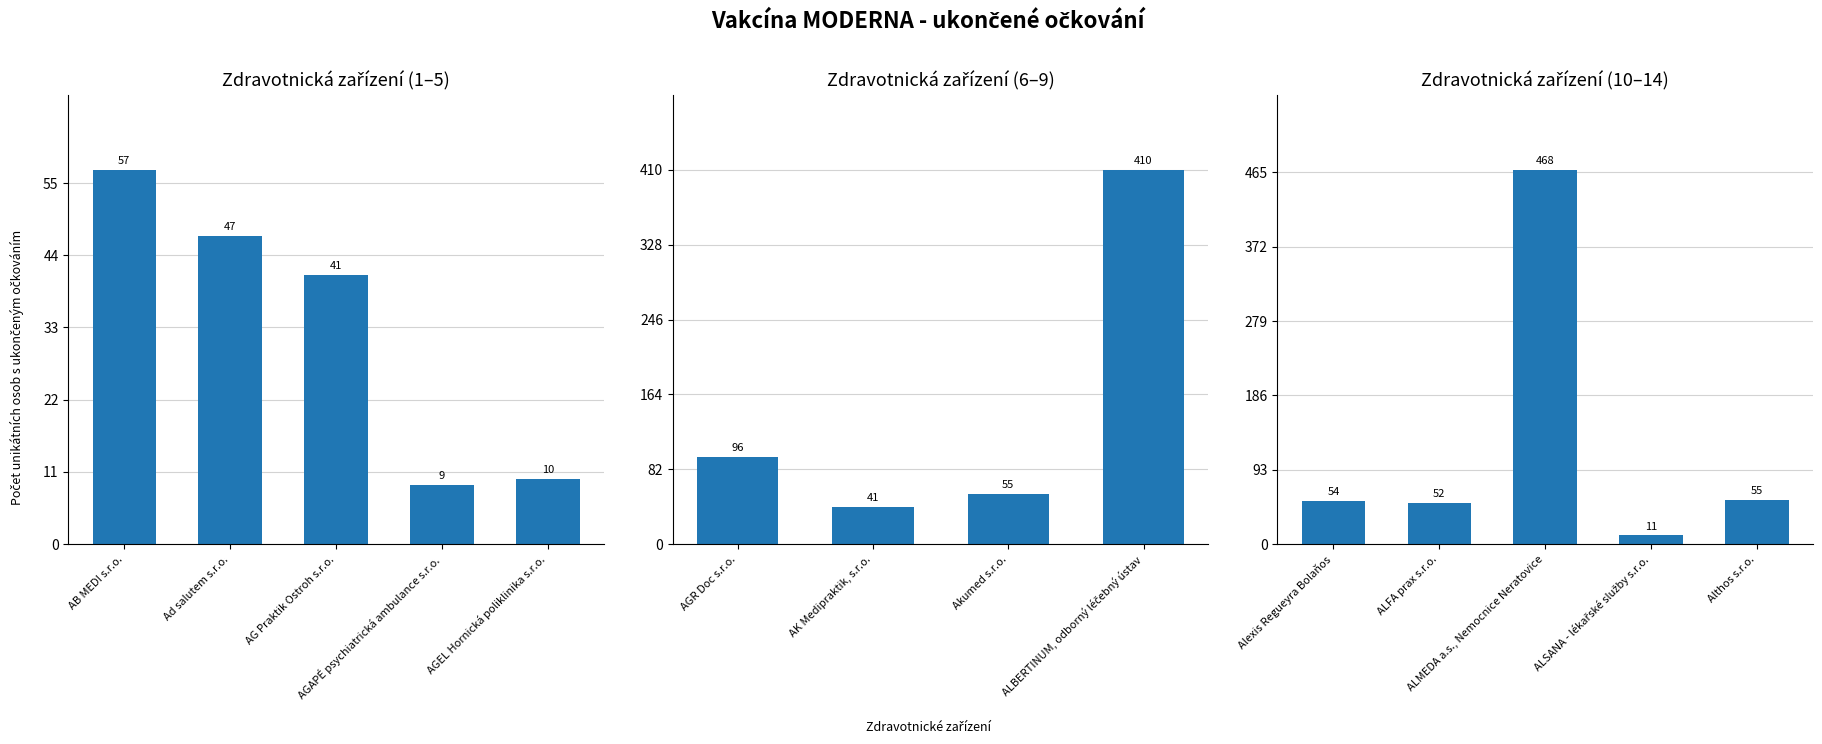

How many series are shown in this chart?

1